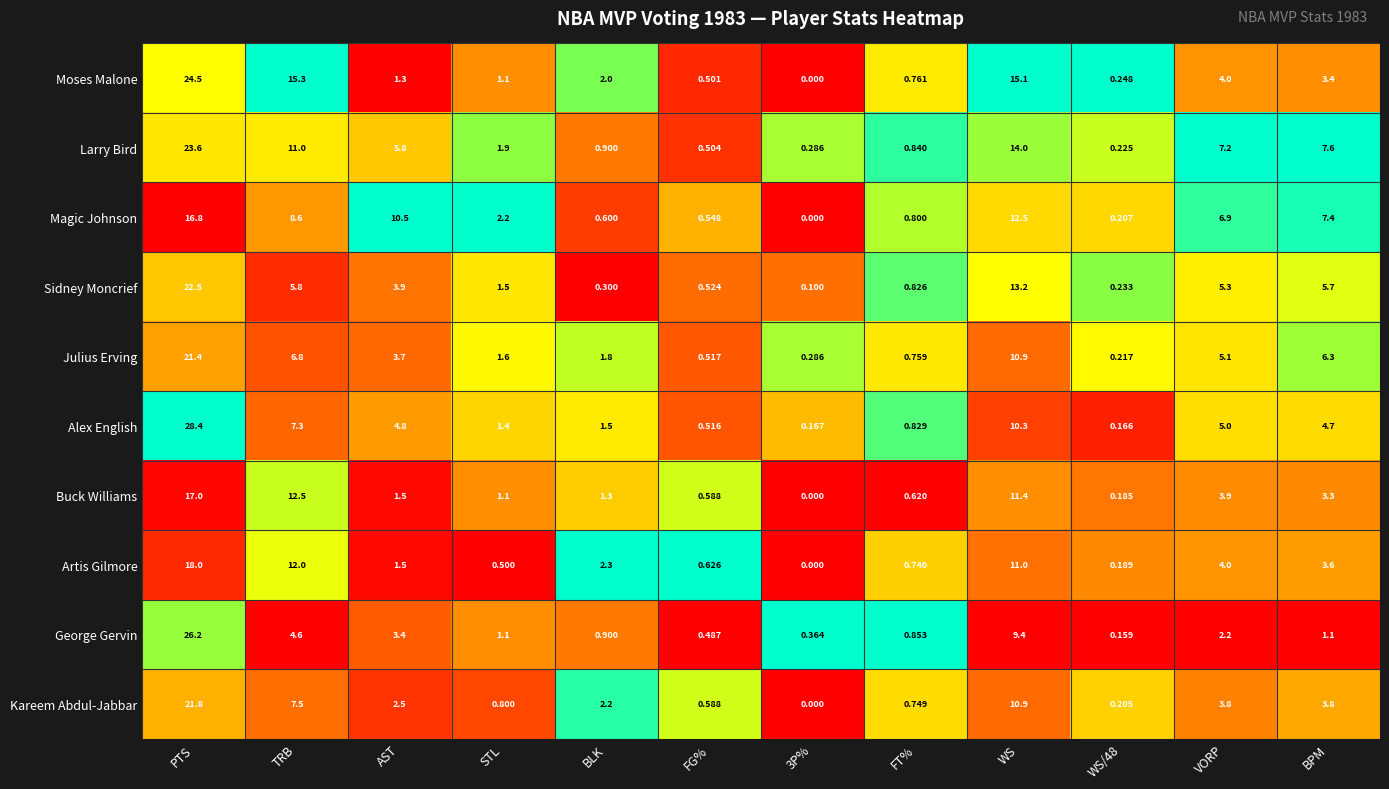

Where does the Artis Gilmore series first go above 2?

PTS